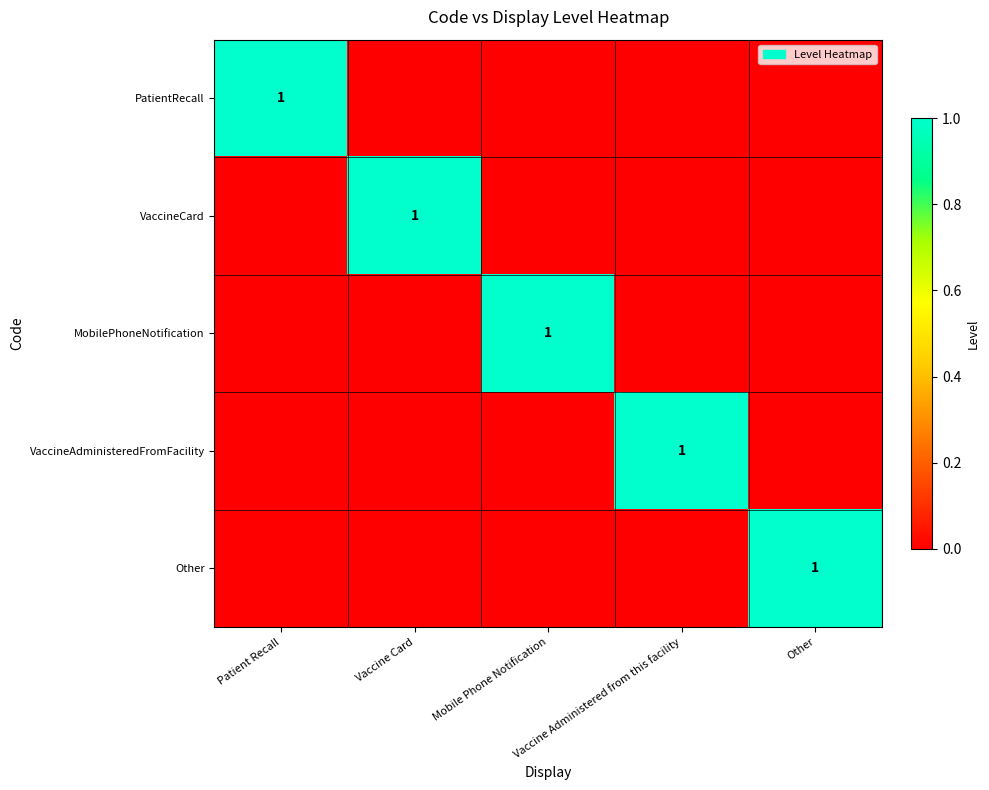

Count the number of categories in the chart.

5